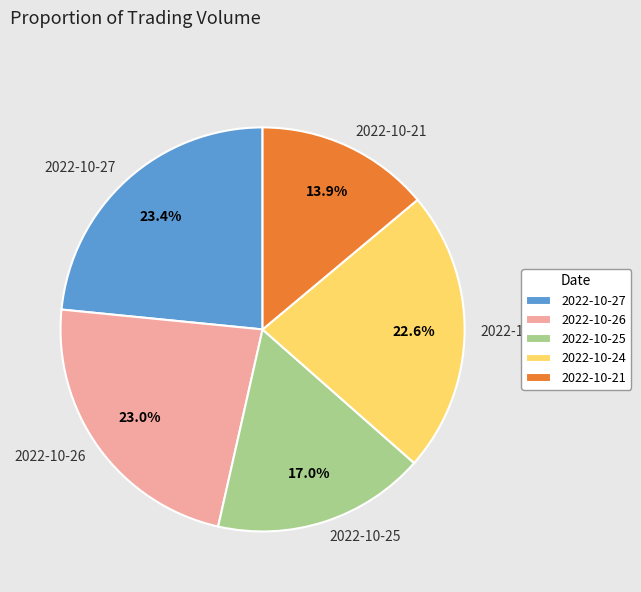

What percentage is NOT represented by 2022-10-27?

76.6%